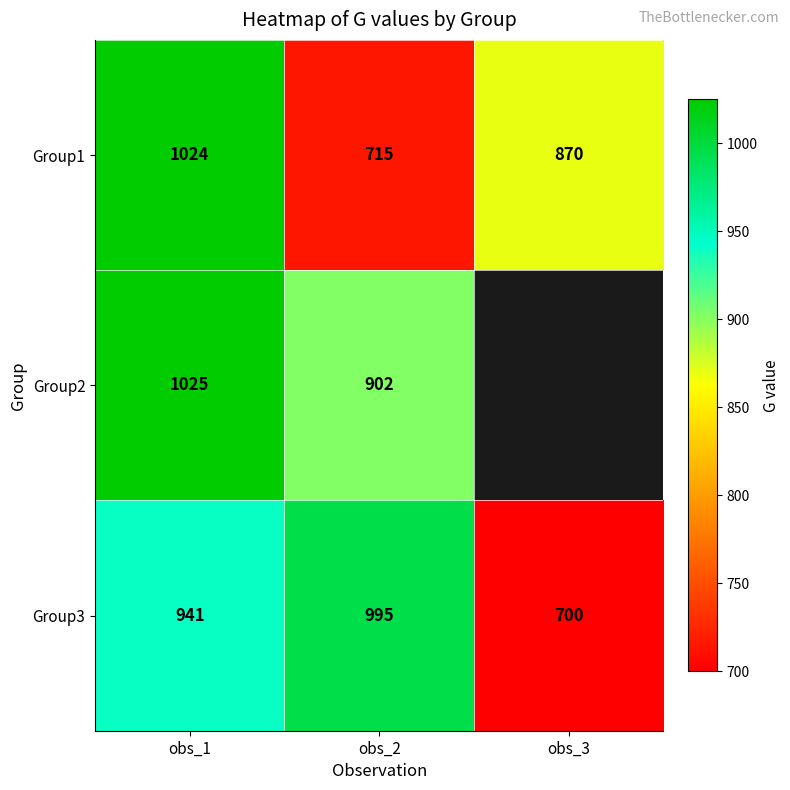

What is the difference between the highest and lowest values at obs_1?

84